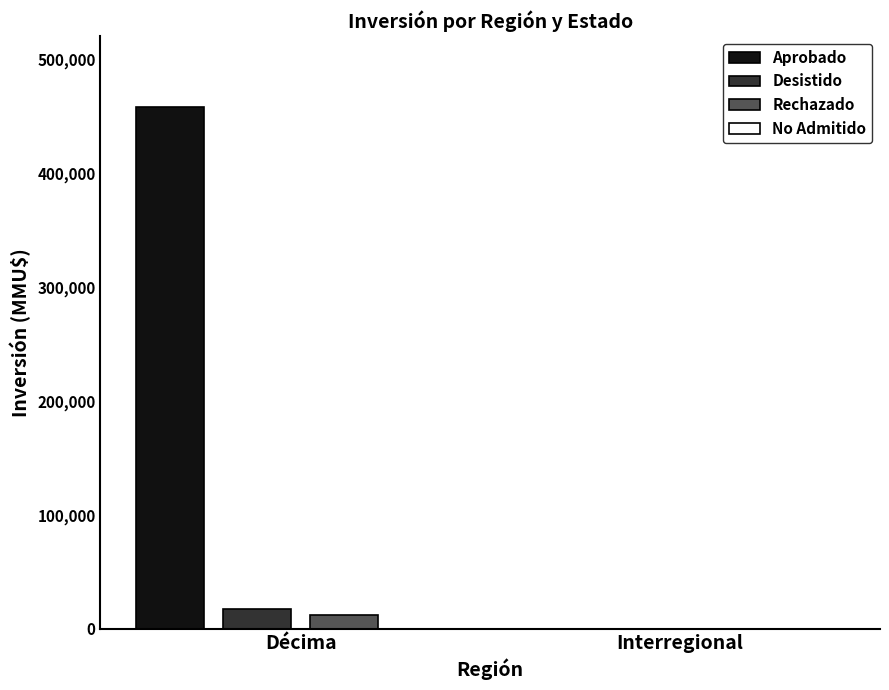

Count the Aprobado values in the range 0 to 457457.

2